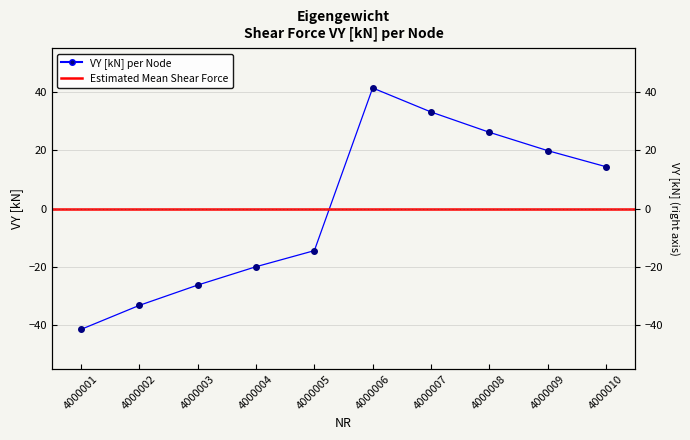

What is the change in value from 4000007 to 4000008?

-7.0